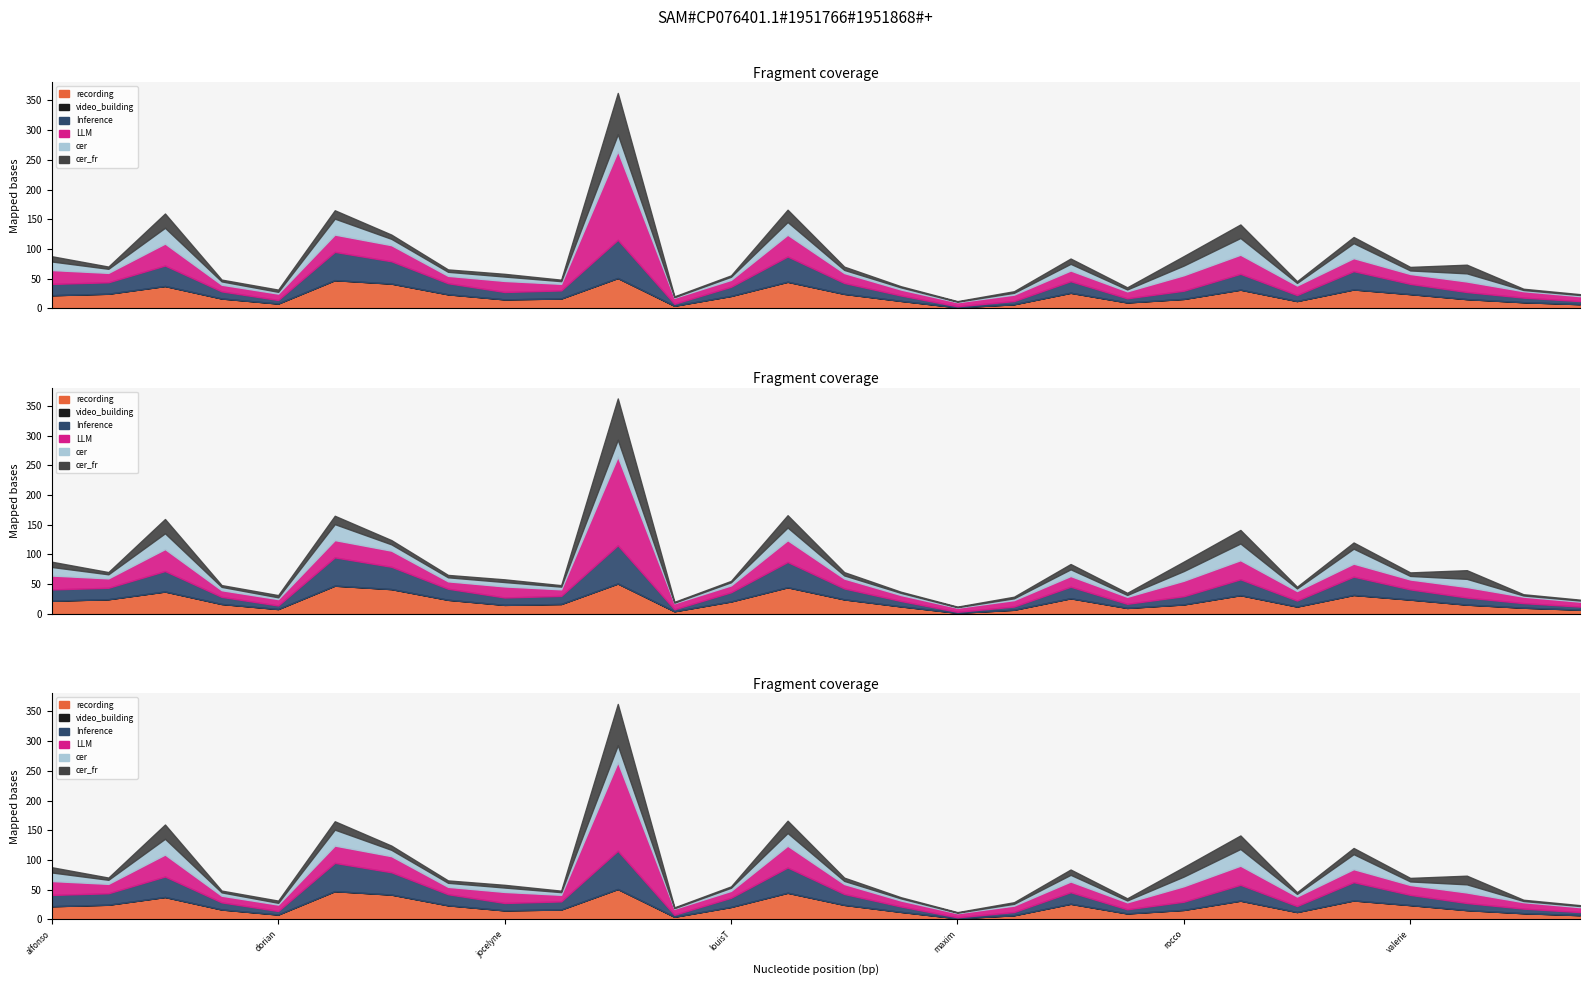

Reading left to right, transcribe all the data shown in this chart.

recording: 22.2	24.7	37.7	16.7	8.2	47.5	41.8	23.8	15.2	16.7	51.2	4.5	21.0	44.8	24.5	12.7	1.9	7.0	26.3	10.1	16.0	31.6	12.4	31.9	24.1	15.7	10.5	7.2
video_building: 0.1	0.1	0.1	0.1	0.1	0.1	0.1	0.1	0.0	0.0	0.1	0.0	0.0	0.1	0.0	0.0	0.0	0.1	0.1	0.1	0.1	0.0	0.1	0.1	0.1	0.0	0.0	0.0
Inference: 19.0	19.2	34.4	12.0	6.0	47.5	37.5	18.6	12.4	13.6	64.2	3.3	15.4	42.4	18.3	9.1	1.6	5.4	19.4	6.9	13.8	26.6	10.0	30.8	17.2	11.9	7.7	5.2
LLM: 23.3	15.8	36.9	11.2	10.7	29.1	27.1	12.4	18.6	11.0	149.1	10.1	11.6	36.6	16.6	10.0	6.8	10.8	18.0	11.7	26.0	32.1	16.0	21.8	16.6	17.7	10.8	8.3
cer: 14.4	6.9	26.6	5.6	3.0	26.8	10.6	6.8	7.4	4.5	28.5	1.0	5.2	21.4	5.3	3.6	0.9	3.1	11.3	3.2	16.3	28.1	4.4	25.2	6.0	13.7	2.0	1.9
cer_fr: 8.8	3.7	24.0	3.0	3.7	14.1	7.1	4.0	4.6	2.5	69.5	1.4	2.3	20.7	5.5	1.9	0.9	2.7	8.9	3.6	15.9	22.8	2.9	10.4	5.9	14.6	2.1	1.4